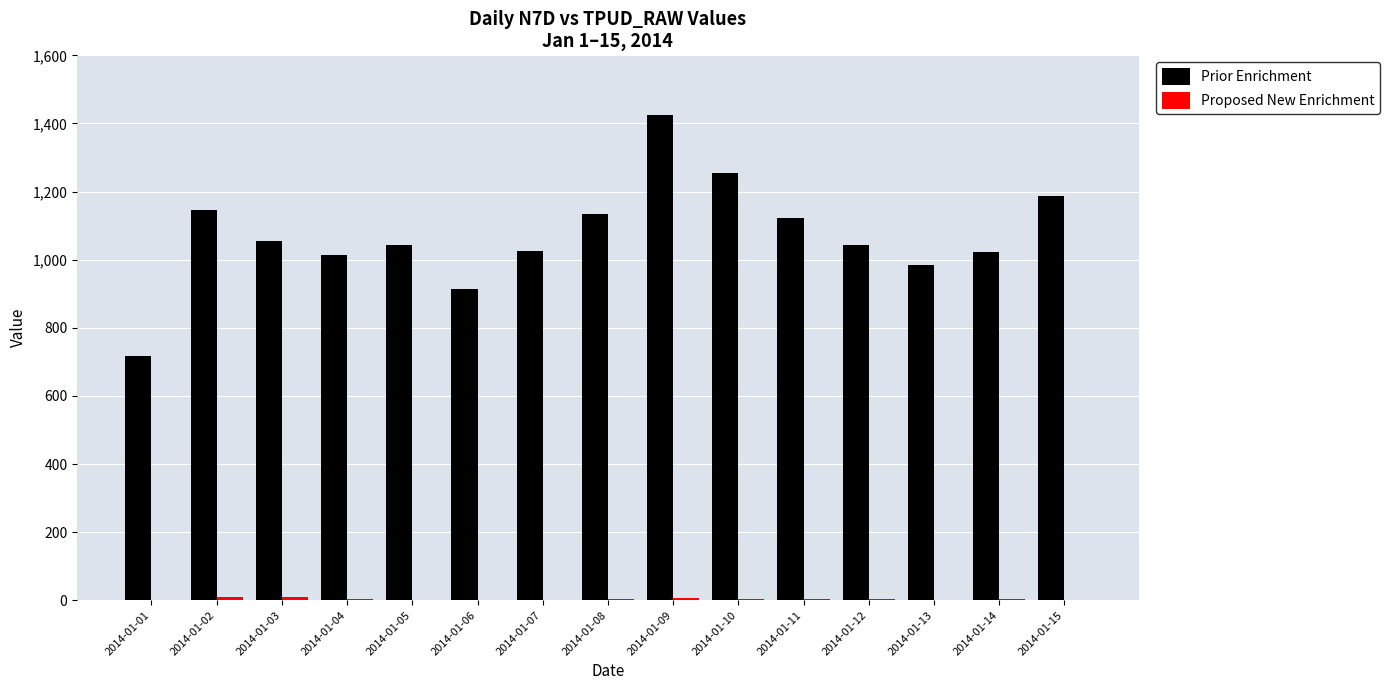

What is the sum of all Prior Enrichment values?

16086